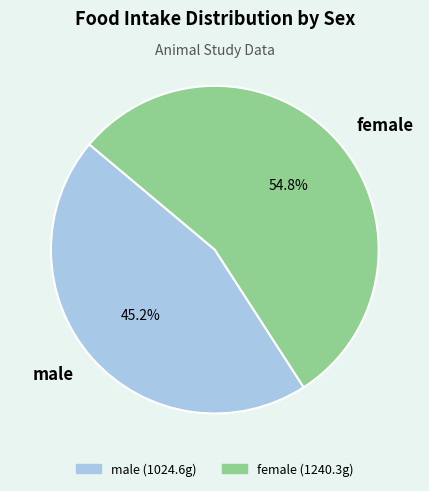

To the nearest percent, what is the average slice percentage?

50%